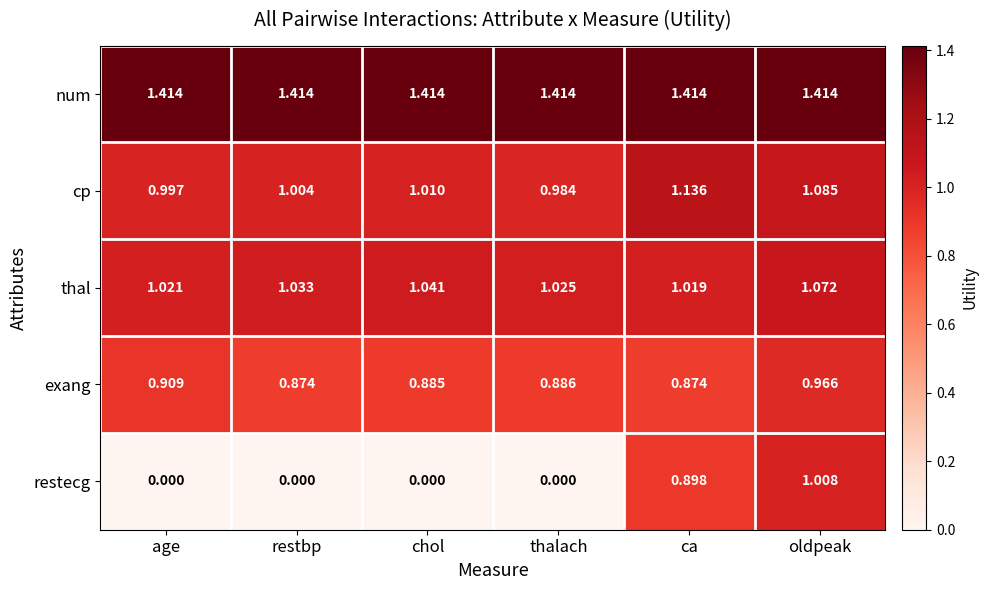

Rank the series by their maximum value, from highest to lowest.

num, cp, thal, restecg, exang